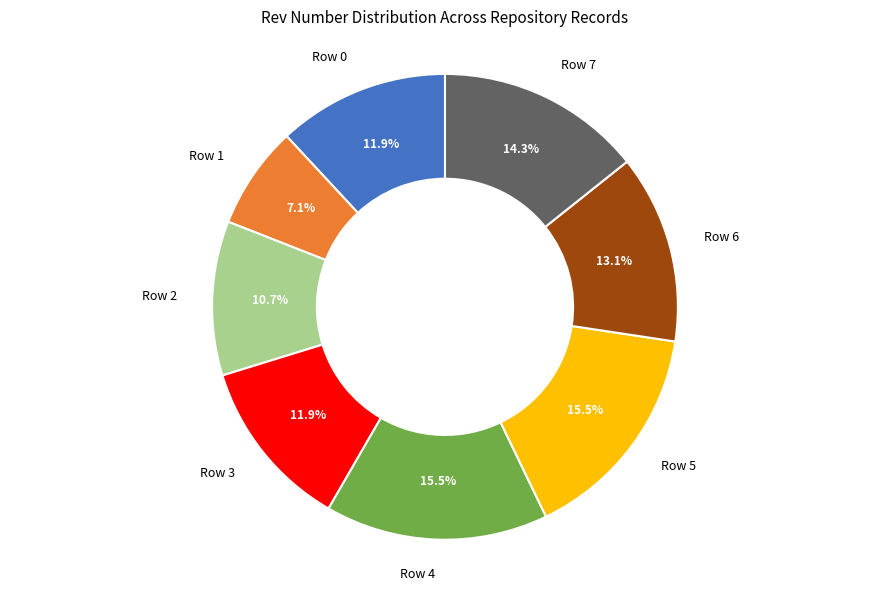

Is Row 0 the majority of the pie?

No